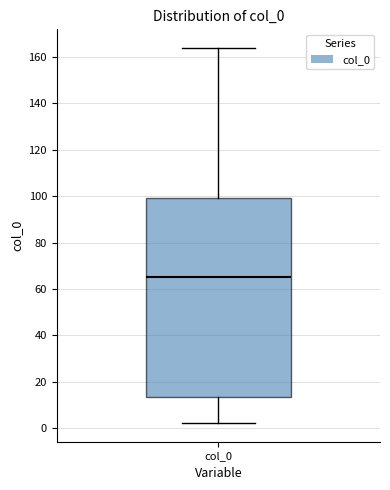

Read this box plot against the y-axis: the position of the median line, the range covered by the box, and the ends of both whiskers. The values are not printed on the chart, so give them approximately, as read against the axis.

median 66, box 14 to 100, whiskers 2 to 164